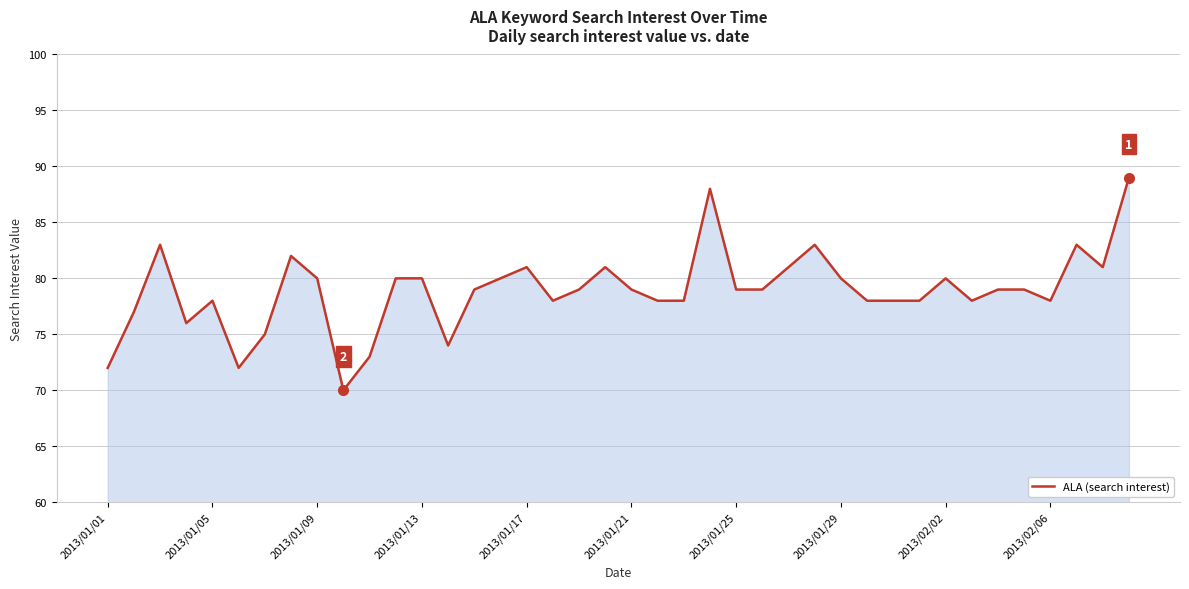

What is the minimum value shown in the chart?

70